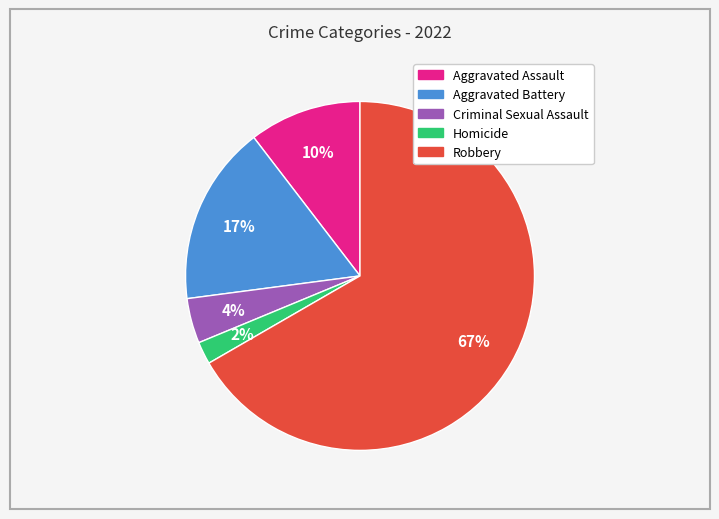

Count the number of slices in the pie.

5